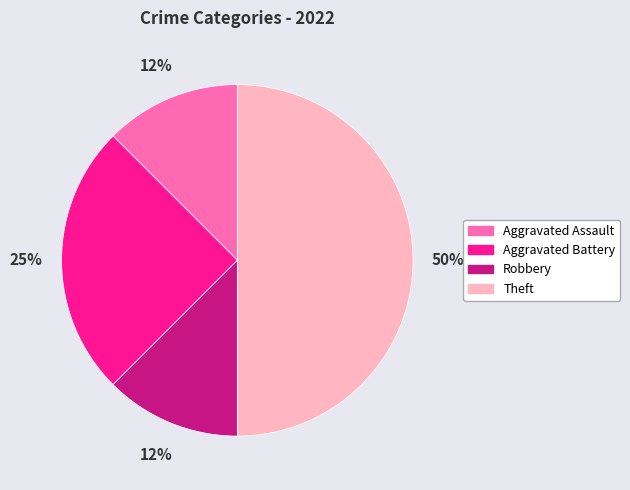

Do Aggravated Battery and Aggravated Assault together represent more than half of the pie?

No